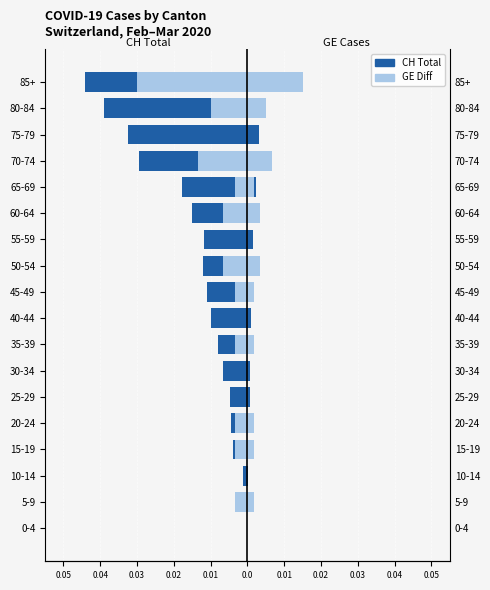

How many negative values does the GE Diff series have?

11